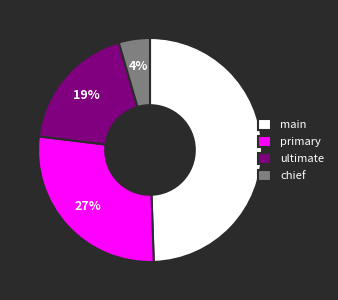

To the nearest percent, what is the average slice percentage?

25%